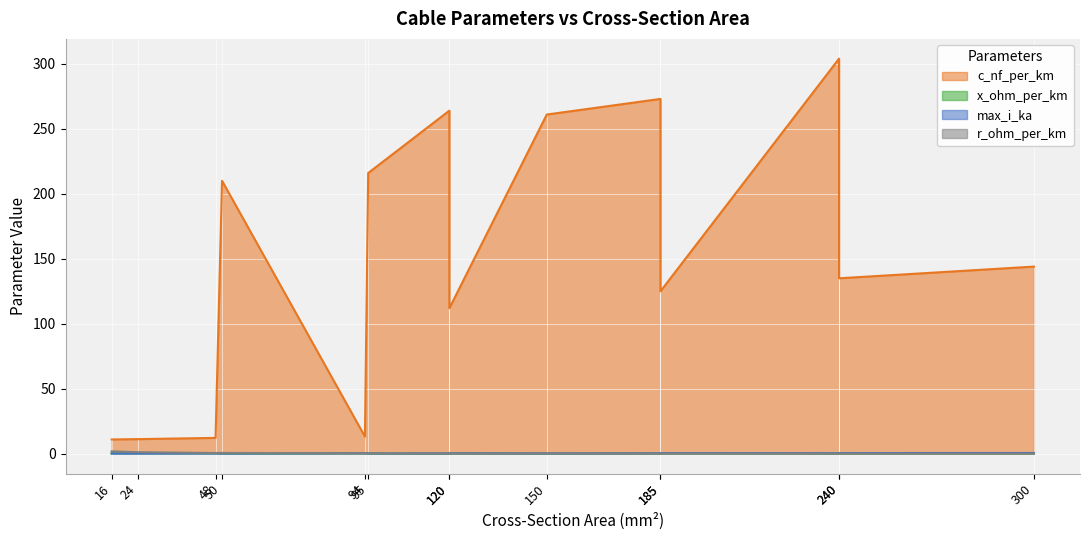

At 240, list the series in order from largest to smallest.

c_nf_per_km, max_i_ka, r_ohm_per_km, x_ohm_per_km